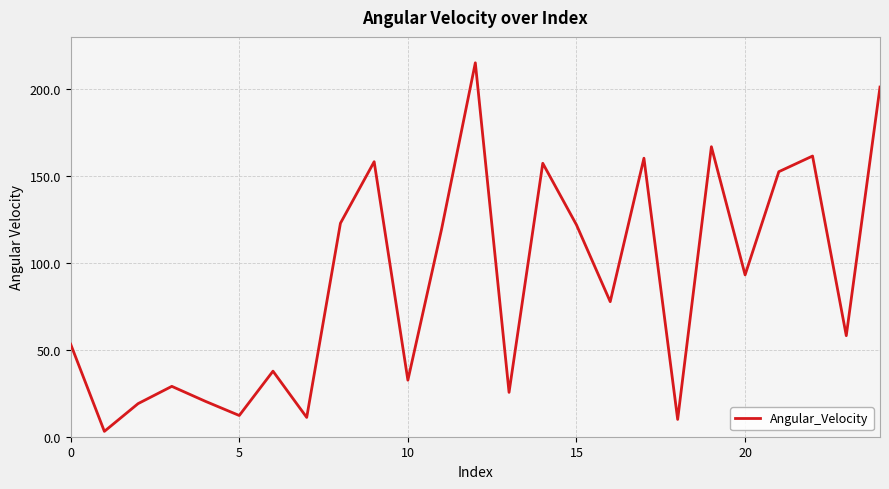

Does the chart display data point markers on the line(s)?

No